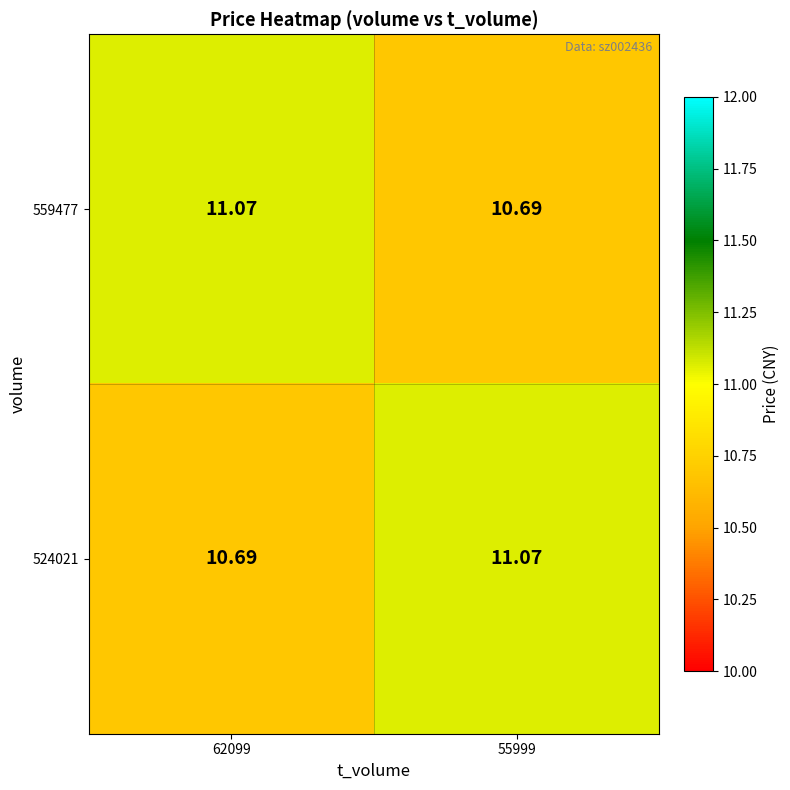

Reading left to right, what are all the values shown in this chart?

559477: 62099=11.1	55999=10.7
524021: 62099=10.7	55999=11.1